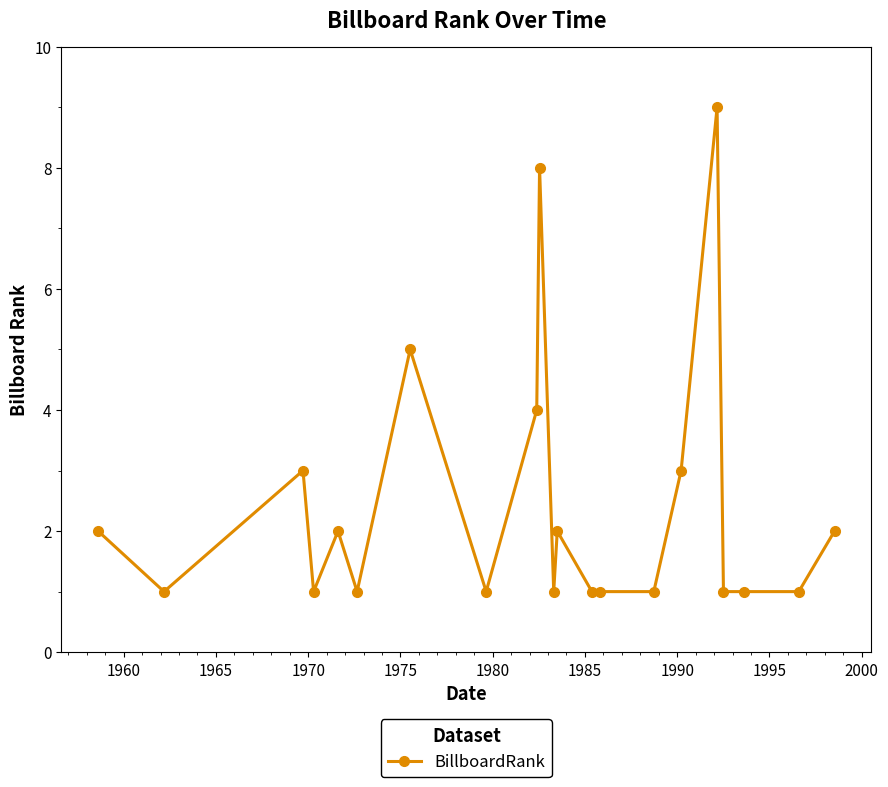

Reading left to right, what are all the values shown in this chart?

2	1	3	1	2	1	5	1	4	8	1	2	1	1	1	3	9	1	1	1	2